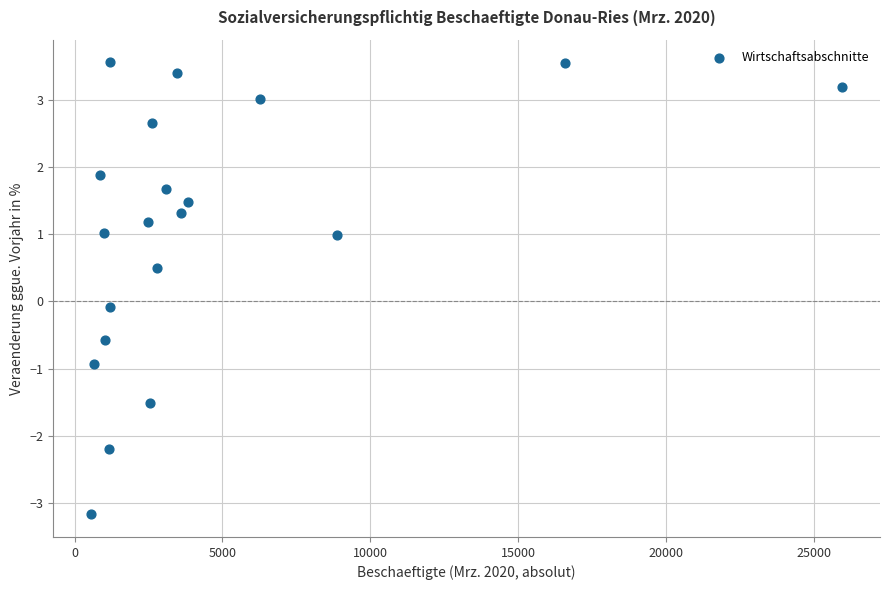

What is the range of X values (max minus min)?

25422.0